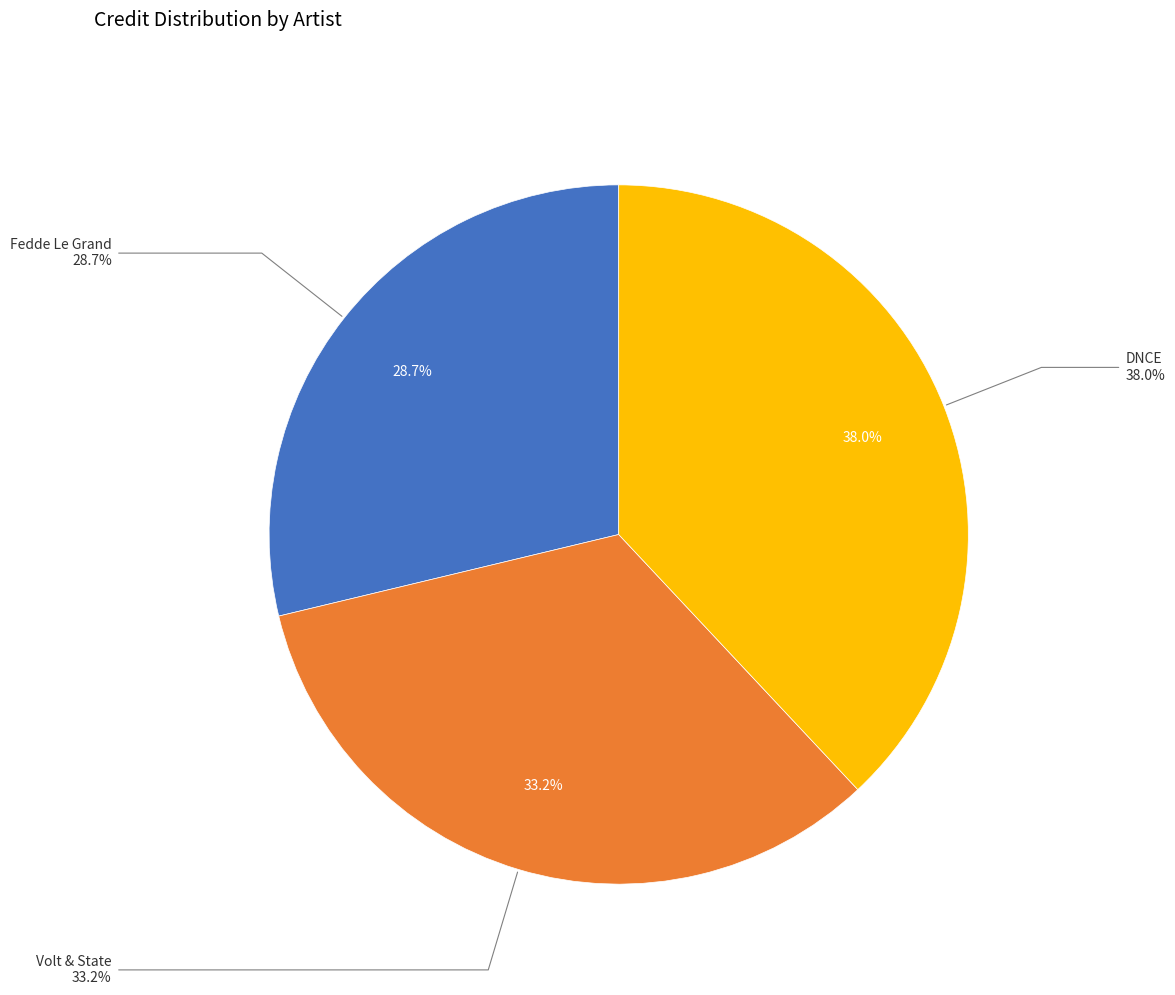

To the nearest percent, what is the combined percentage of Volt & State and Fedde Le Grand?

62%